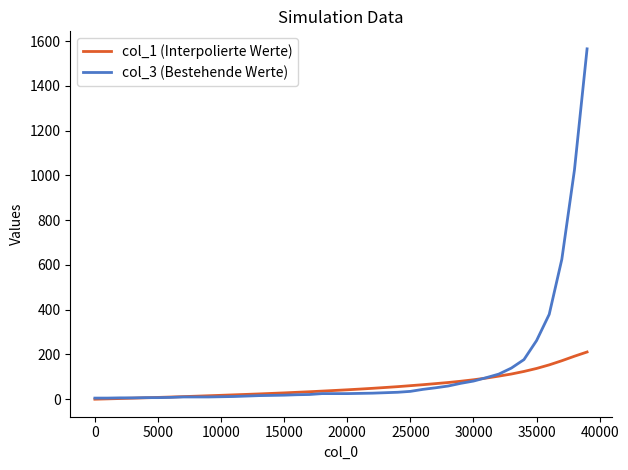

Is this an area chart (filled region under the line)?

No